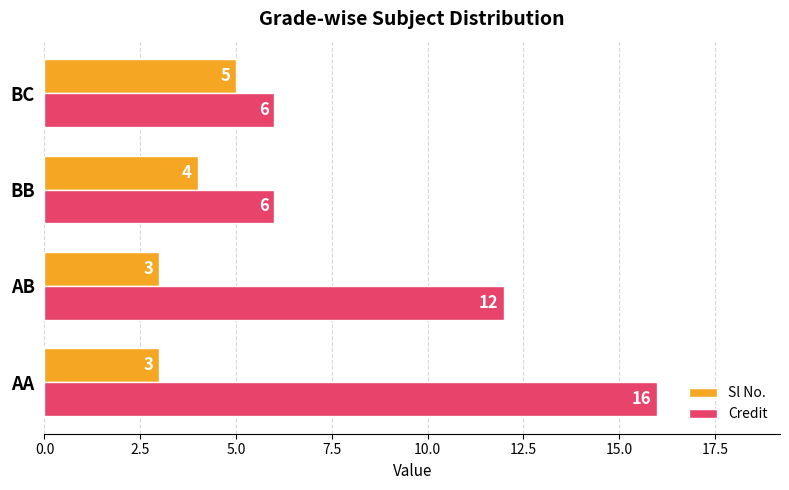

True or false: Sl No. has a value of 7 at BC.

False